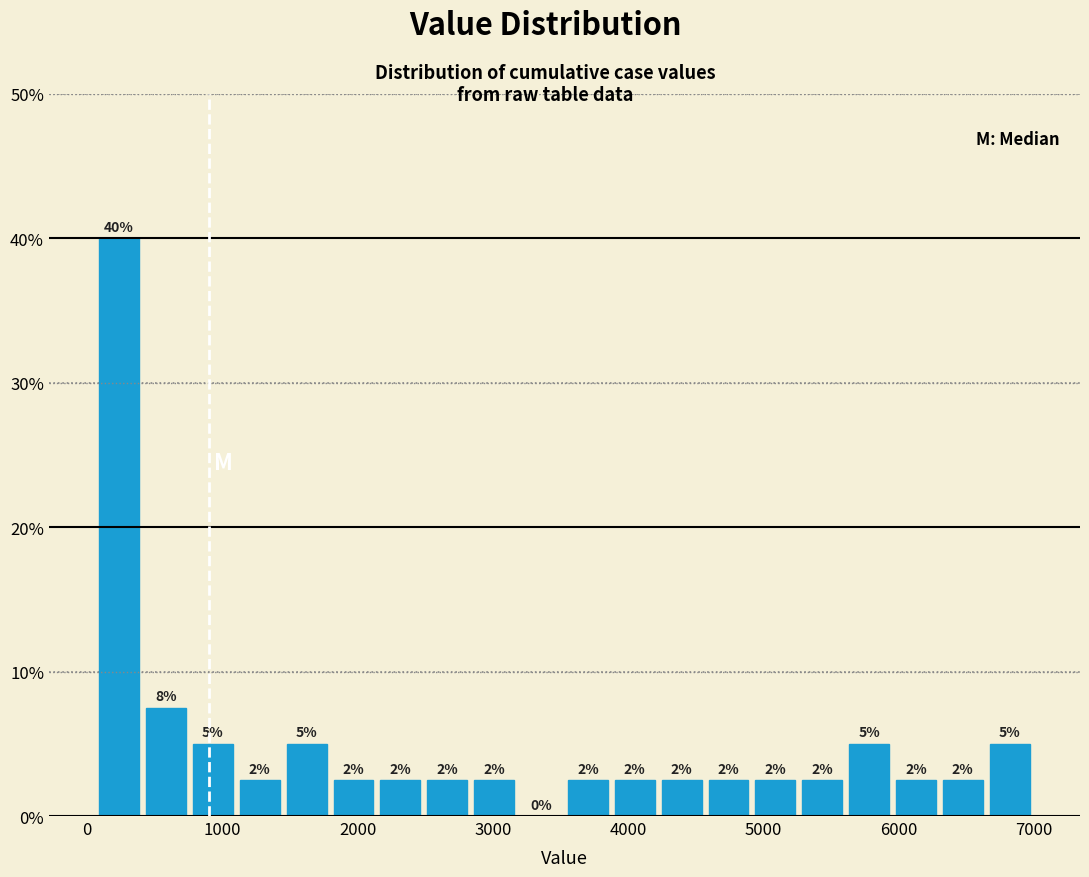

Read against the x-axis, roughly where is the centre of the tallest bar?

200